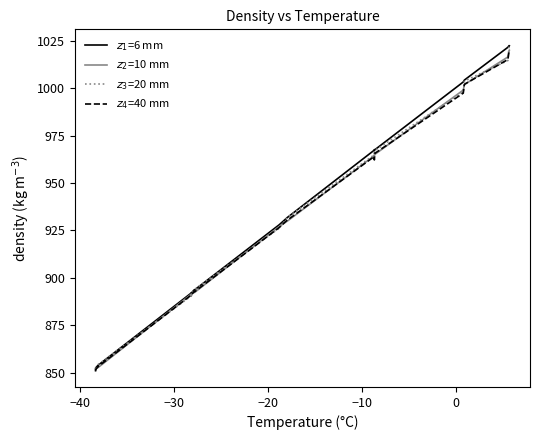

How many categories are shown in the chart?

25